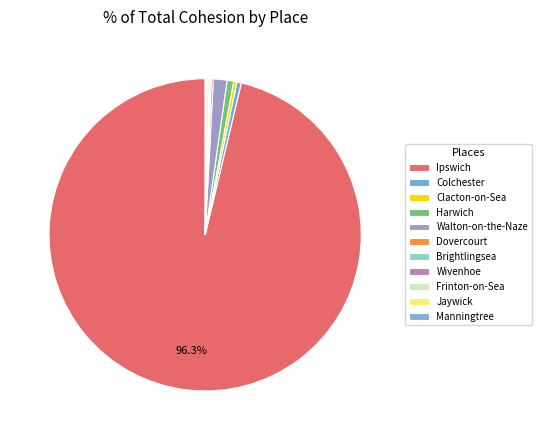

How many segments does this pie chart have?

11